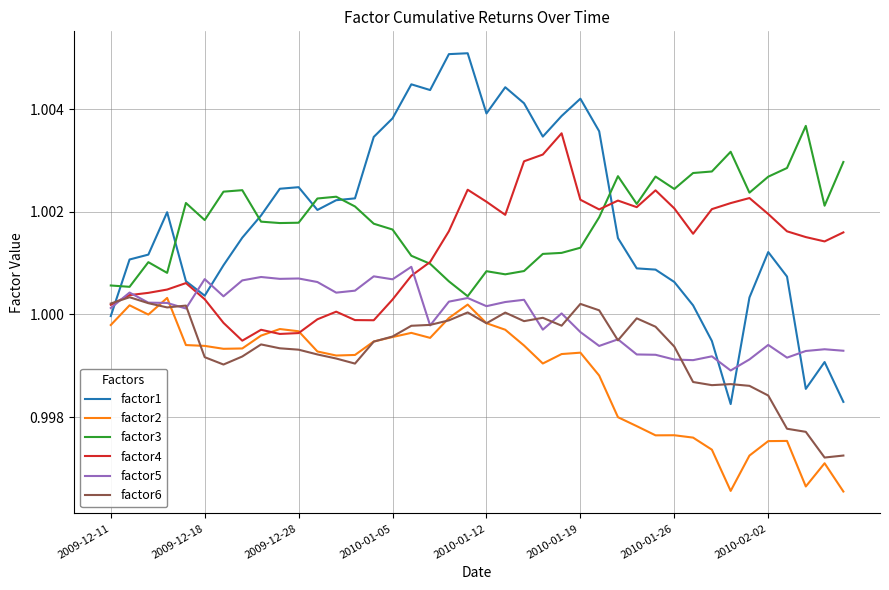

Which series has the widest spread of values?

factor1